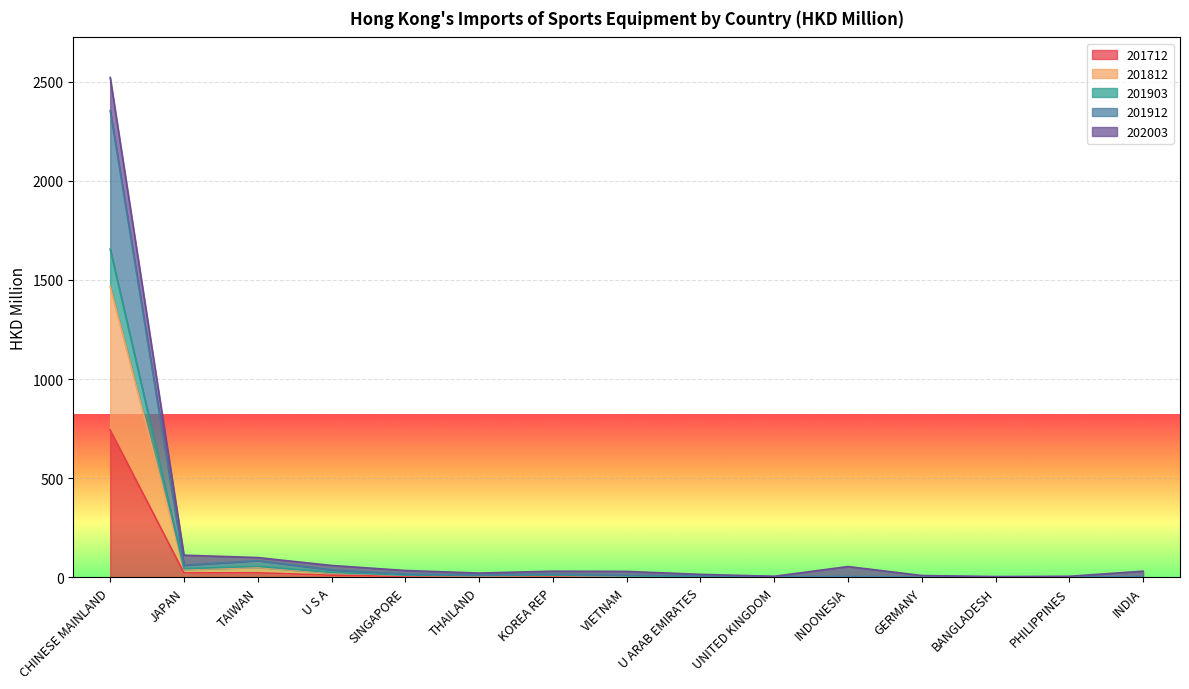

What is the label of the 9th point from the right?

KOREA REP